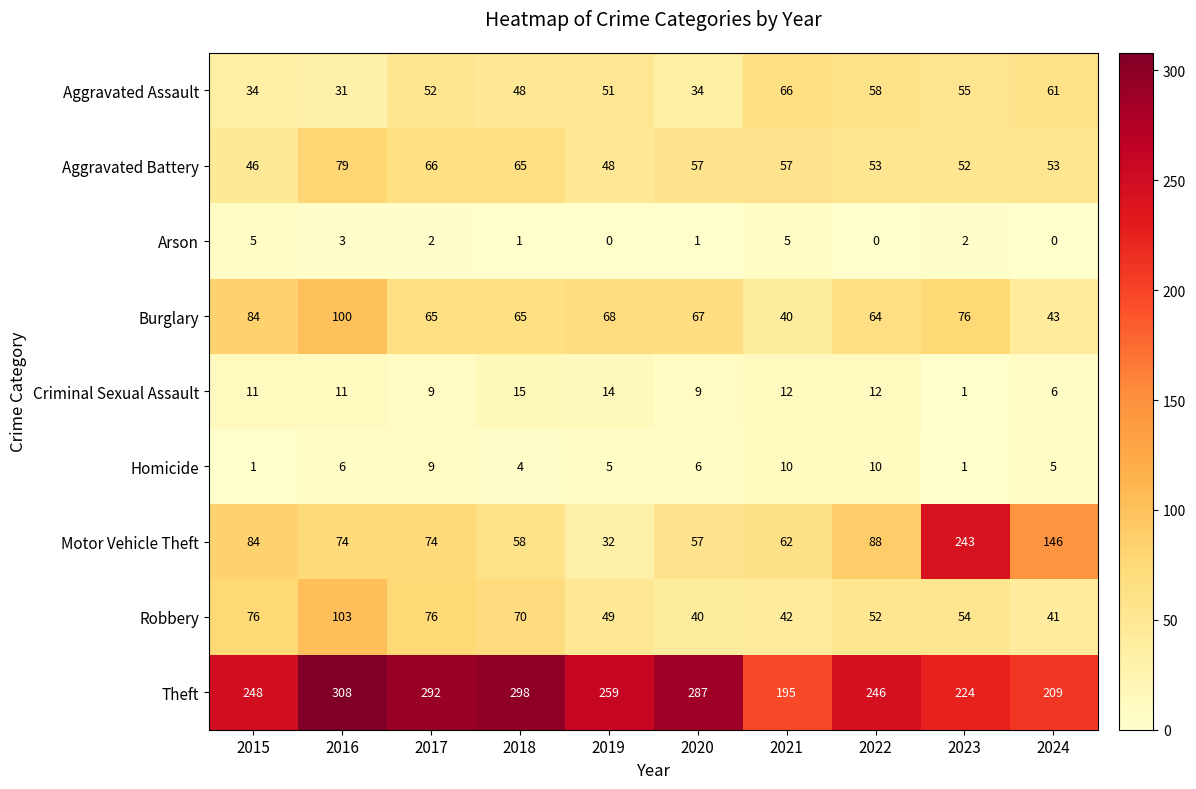

Which category has the highest value across all series?

2016